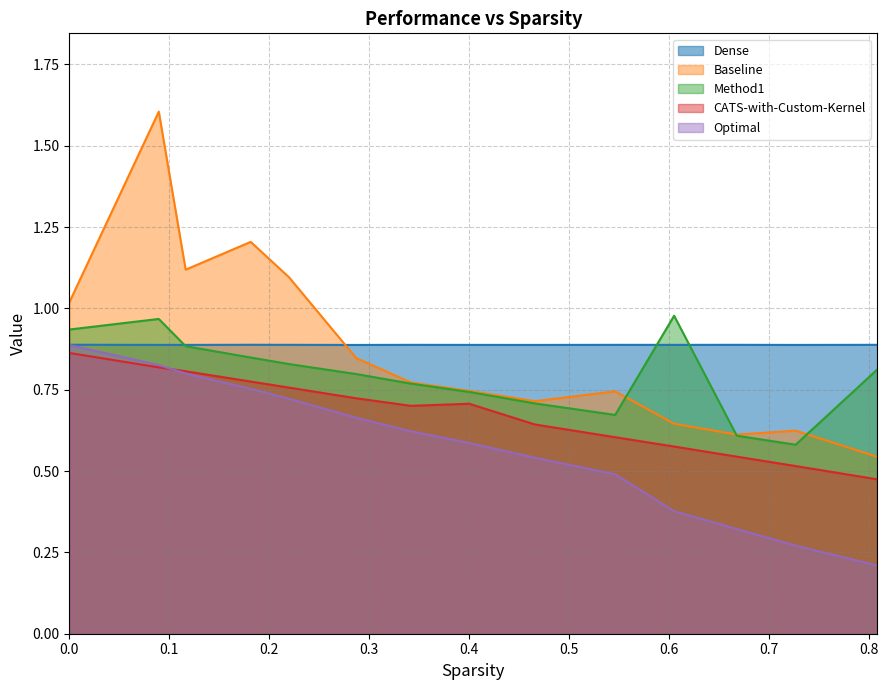

Does the chart display data point markers on the line(s)?

No